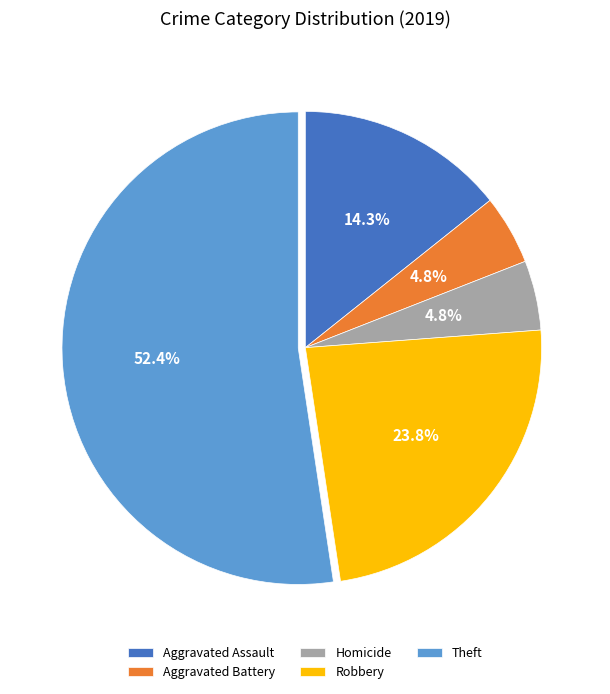

Is there any slice that represents more than half of the pie?

Yes